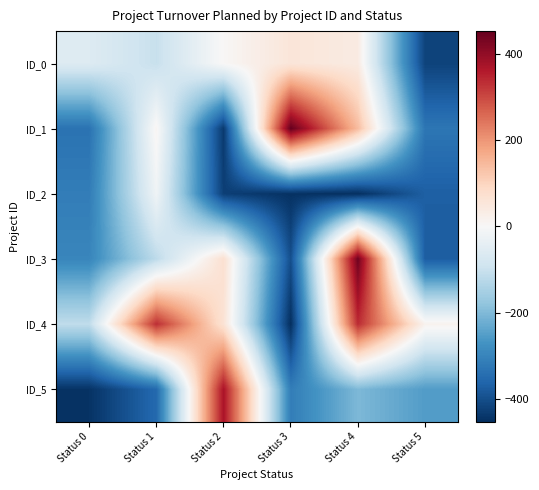

How many data points does each series have?

6